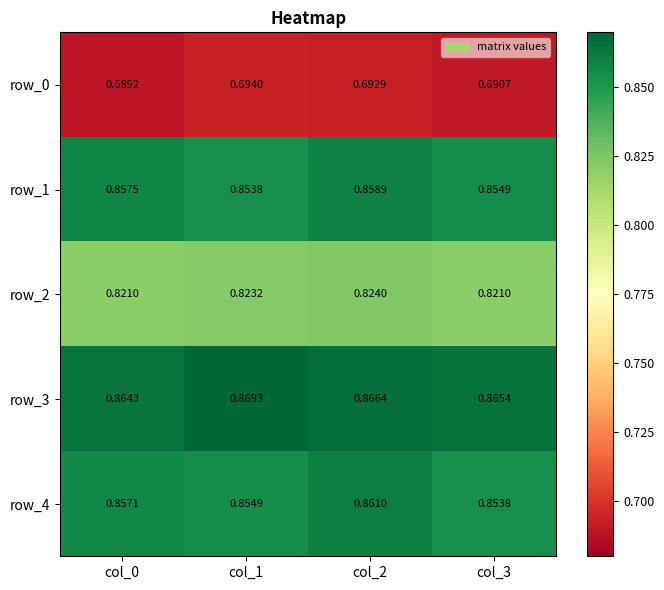

Count the number of data series in this chart.

5